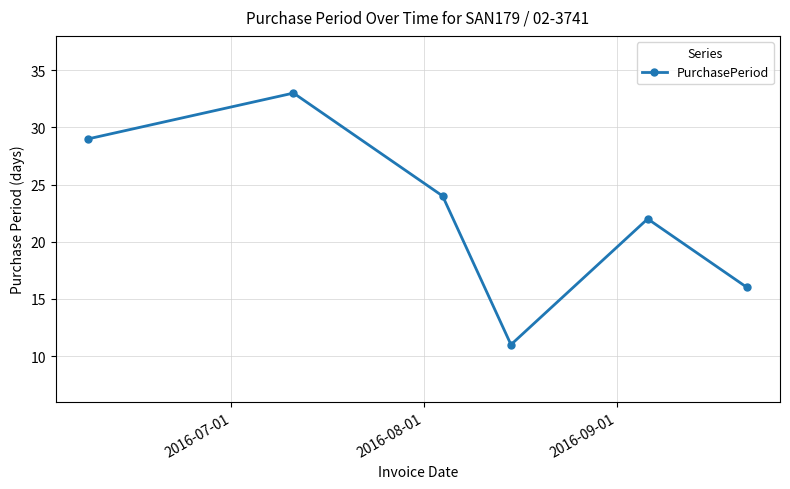

True or false: the data has more than 0 interior local peaks.

True